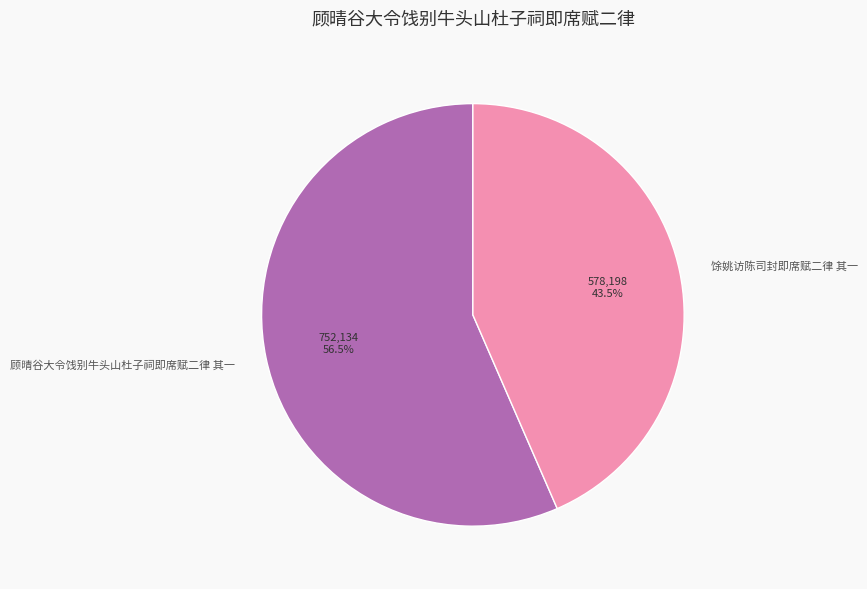

To the nearest percent, what is the combined percentage of 馀姚访陈司封即席赋二律 其一 and 顾晴谷大令饯别牛头山杜子祠即席赋二律 其一?

100%